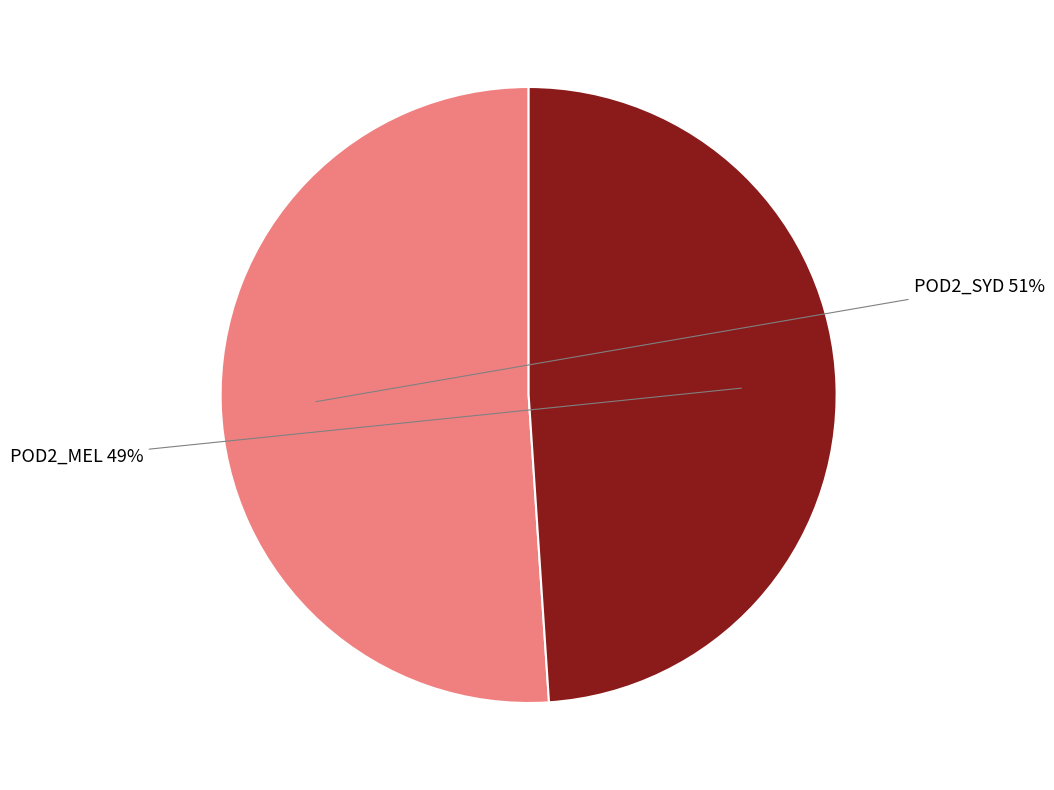

To the nearest percent, what is the difference between the largest and smallest slice percentages?

2%